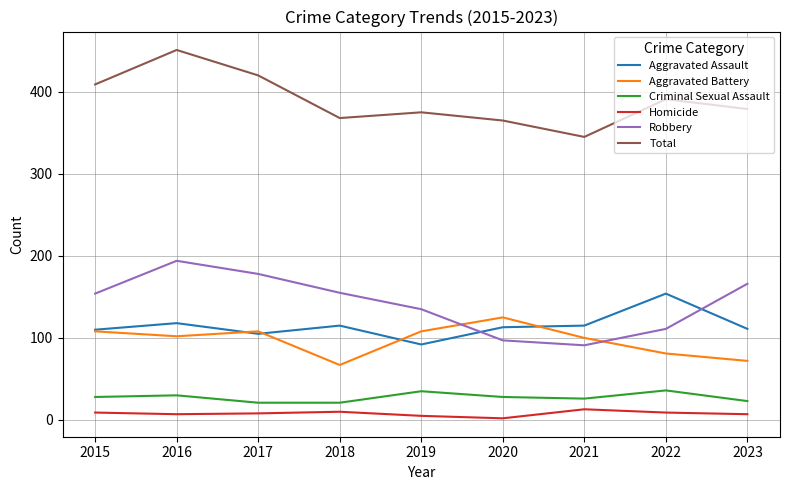

What is the approximate value of Total at 2022, to the nearest 5?

390